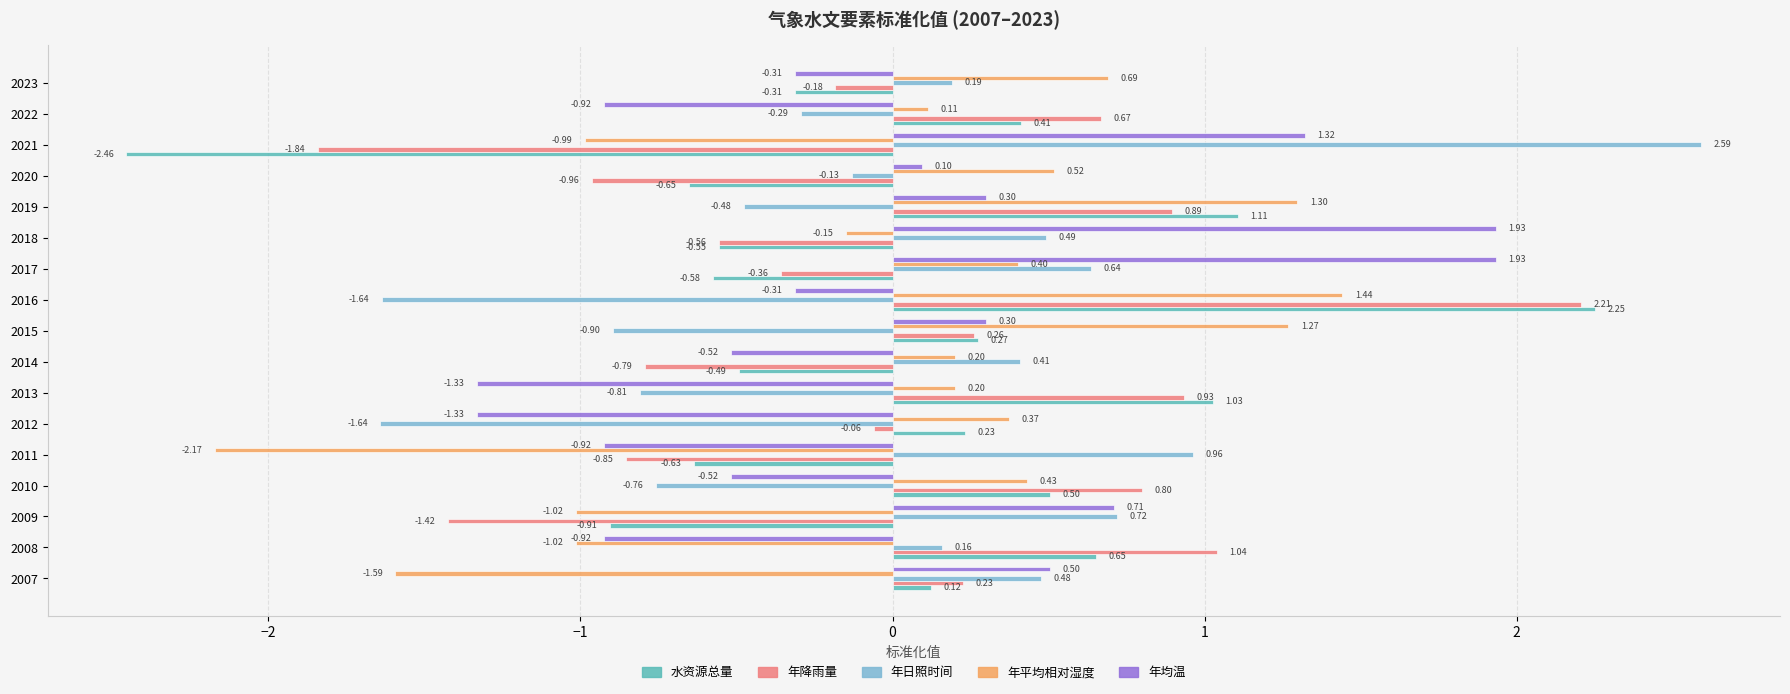

What is the difference between the 年降雨量 values at 2020 and 2015?

1.2